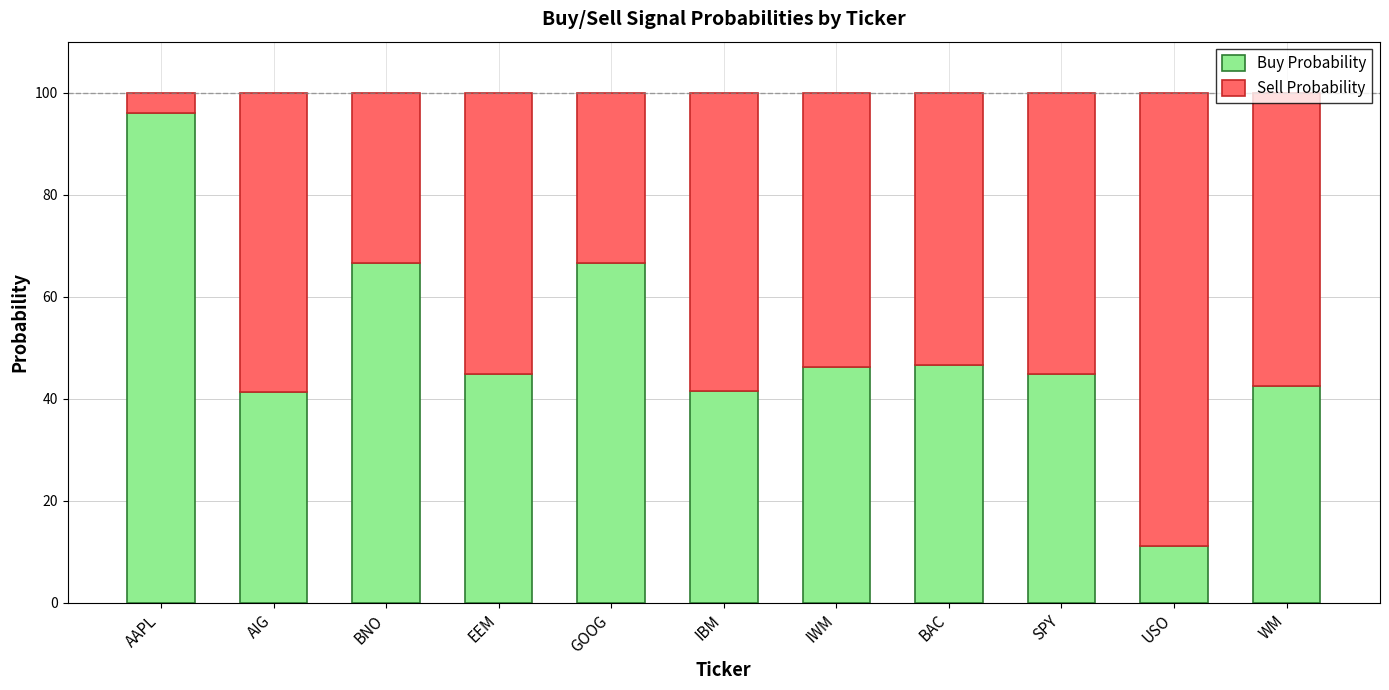

At which label does Buy Probability reach its minimum?

USO